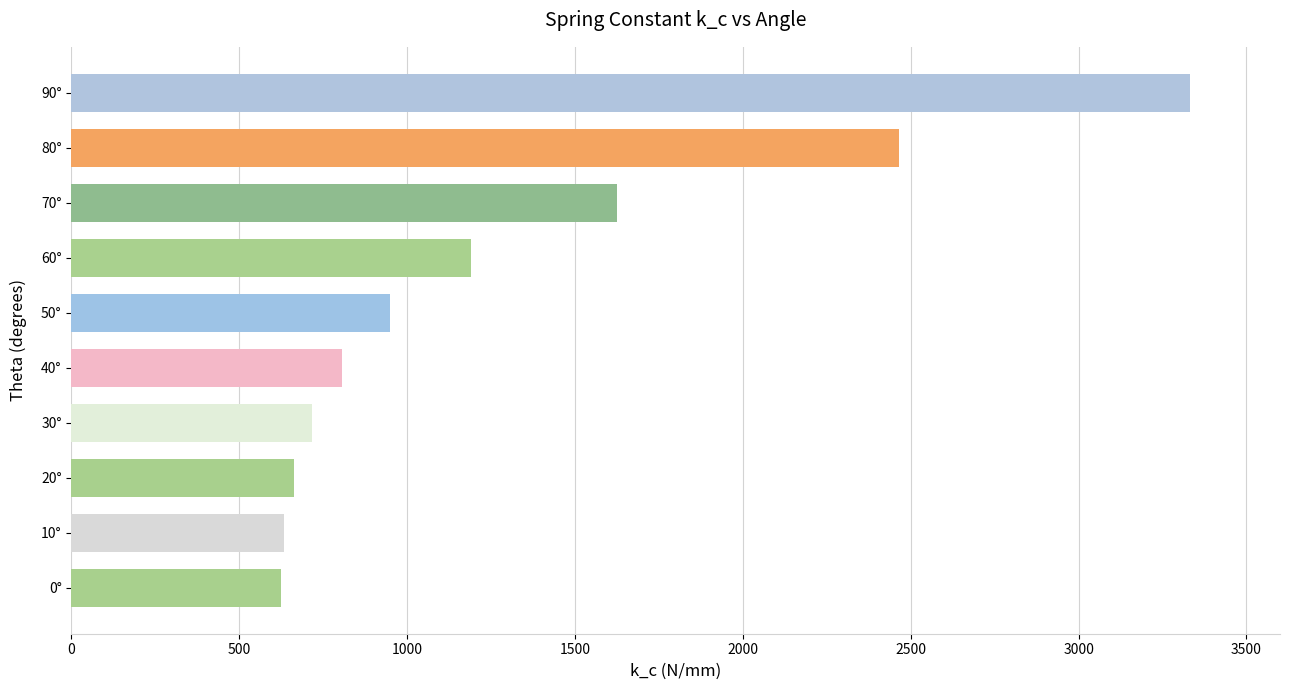

At which label is the value closest to 1979?

70°